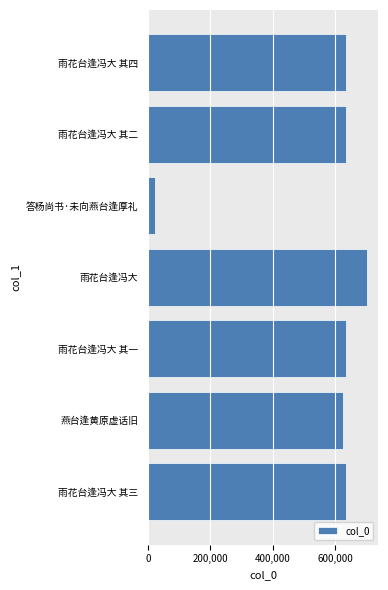

What is the difference between the values at 答杨尚书·未向燕台逢厚礼 and 雨花台逢冯大 其四?

610909